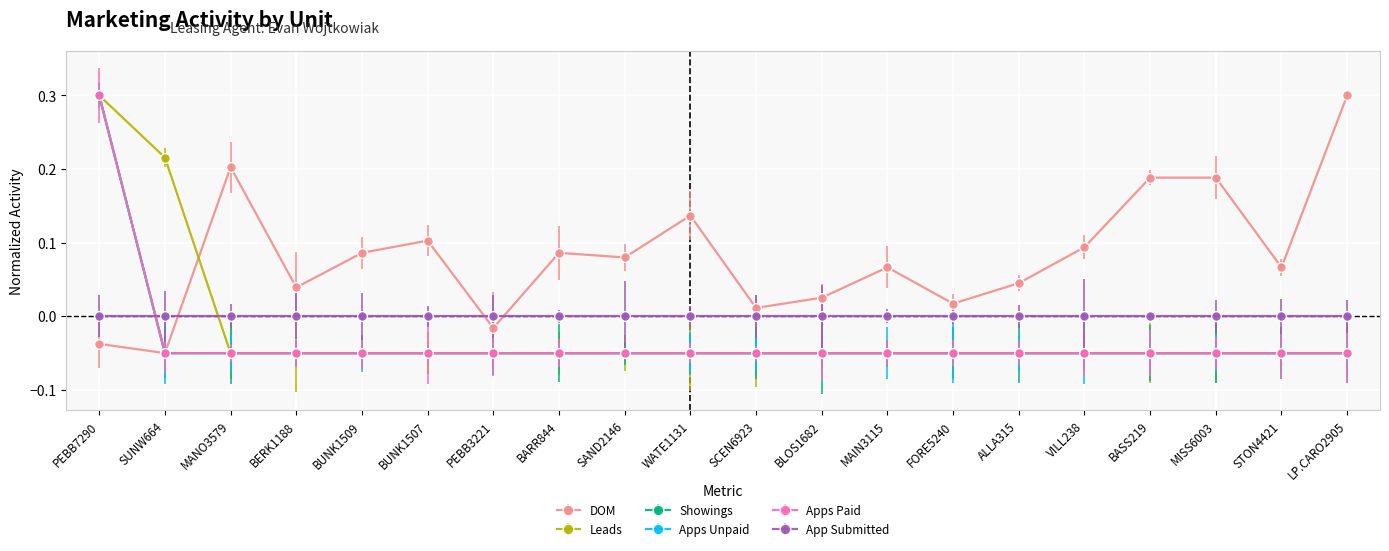

Which series has the largest total across all categories?

DOM